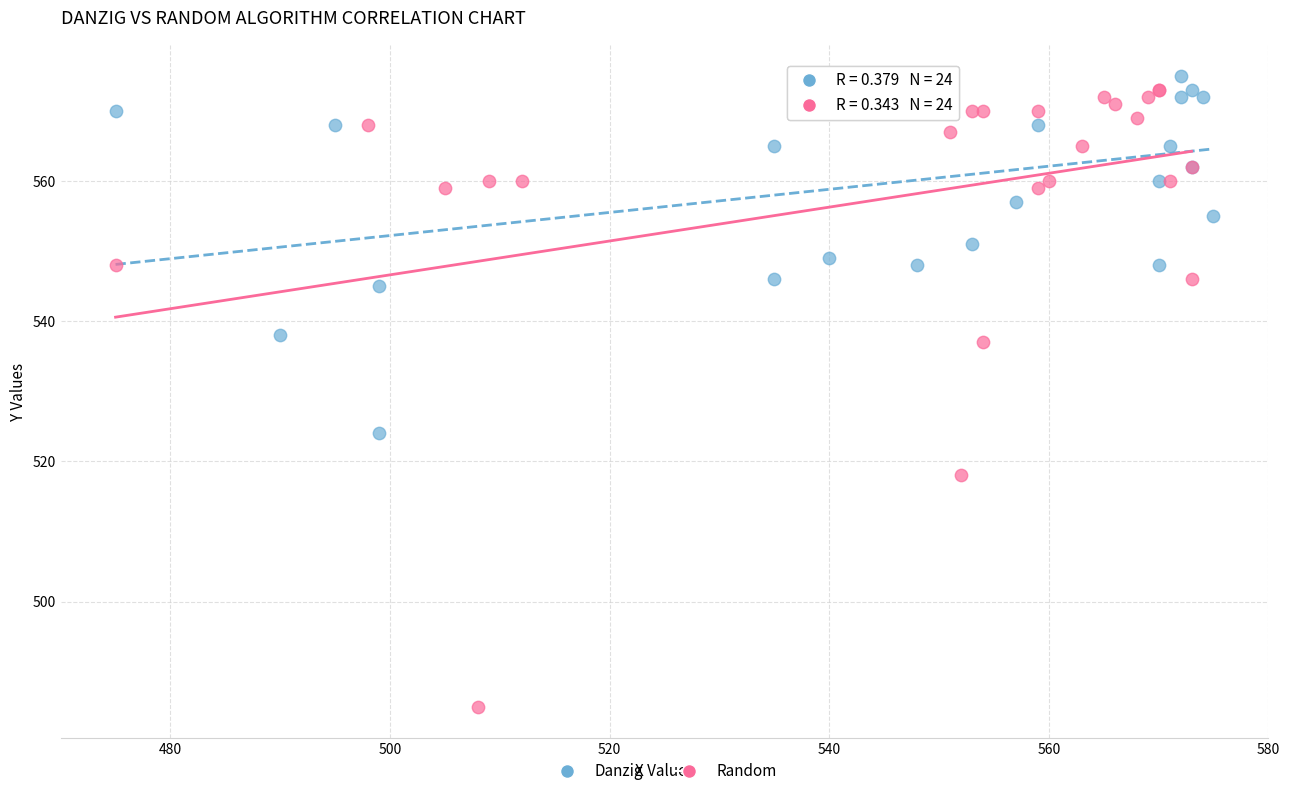

Which series contains the lowest Y value?

Random